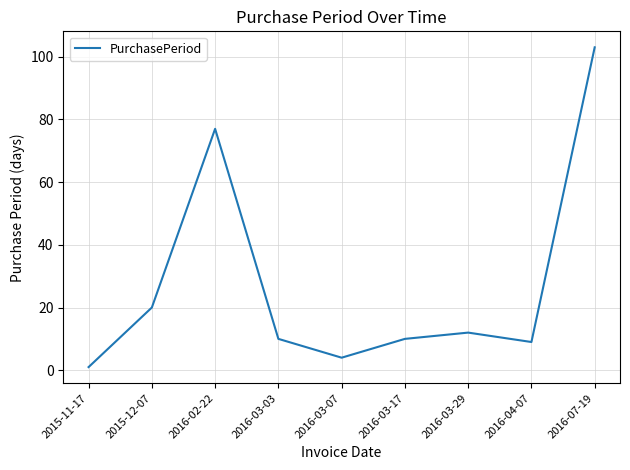

How many lines are shown in the chart?

1